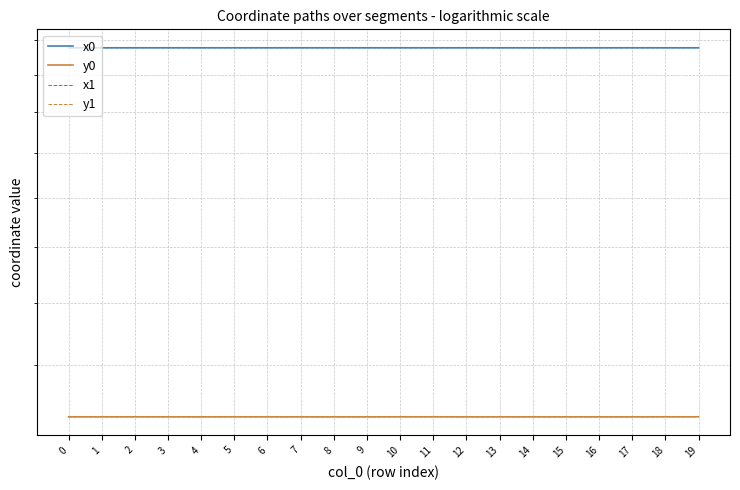

At which label is x0 closest to 2754198?

5